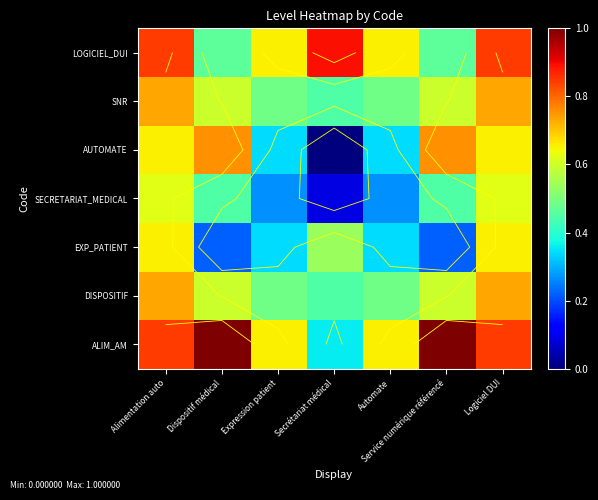

What is the difference between the highest and lowest values at Secrétariat médical?

0.9